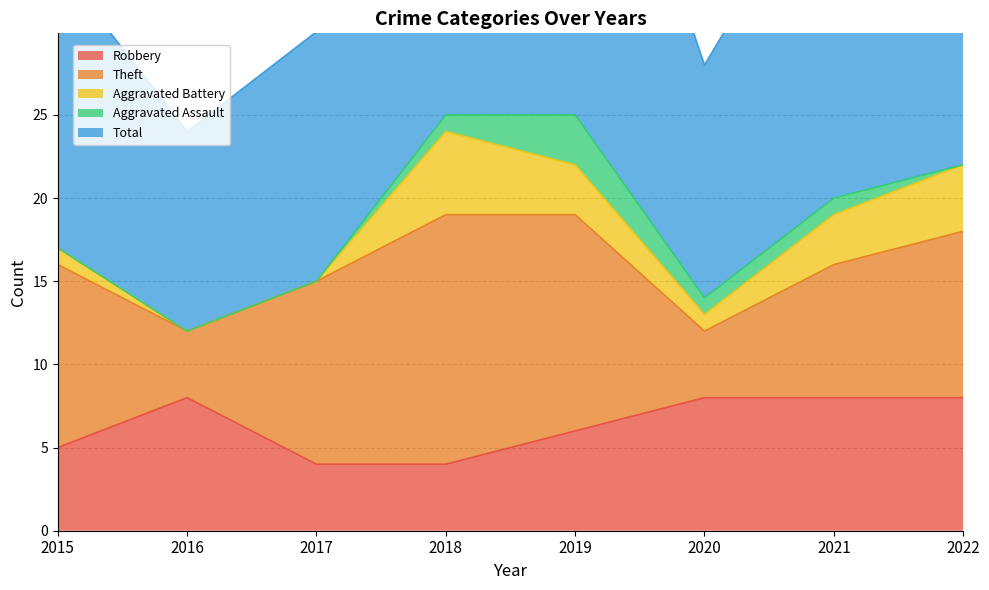

How many interior local peaks does the Aggravated Battery series have?

1